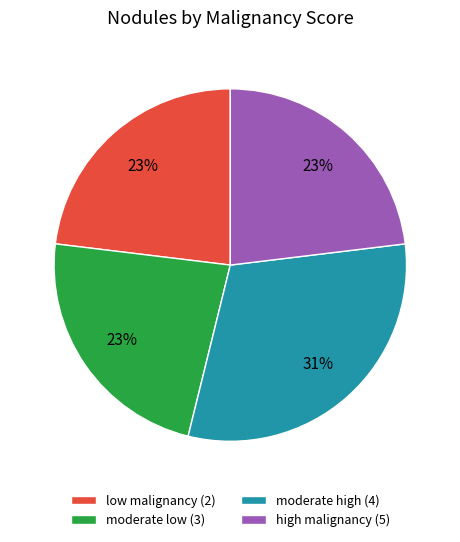

How many segments does this pie chart have?

4